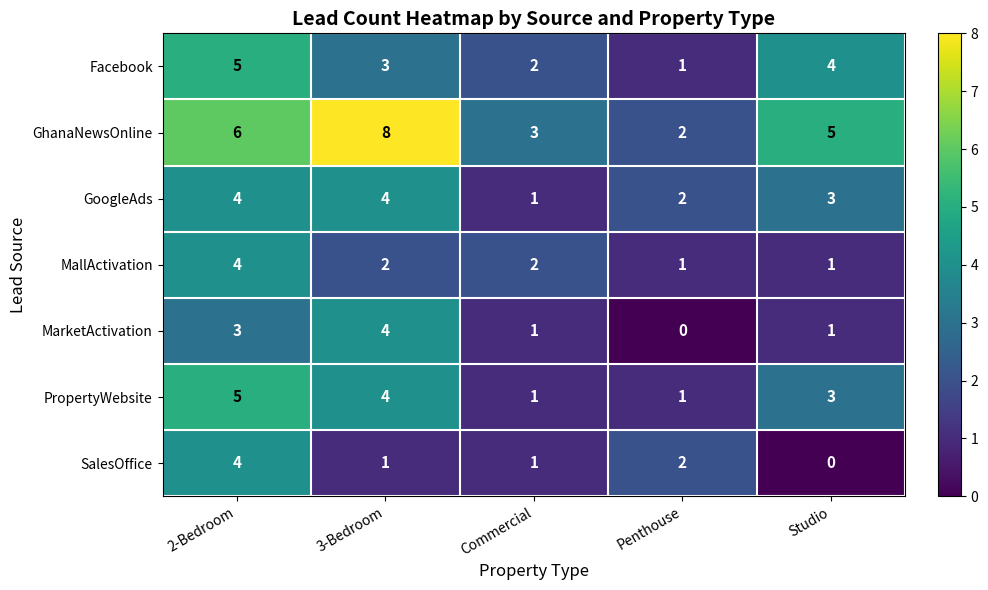

Where is Facebook nearest to the value 3?

3-Bedroom